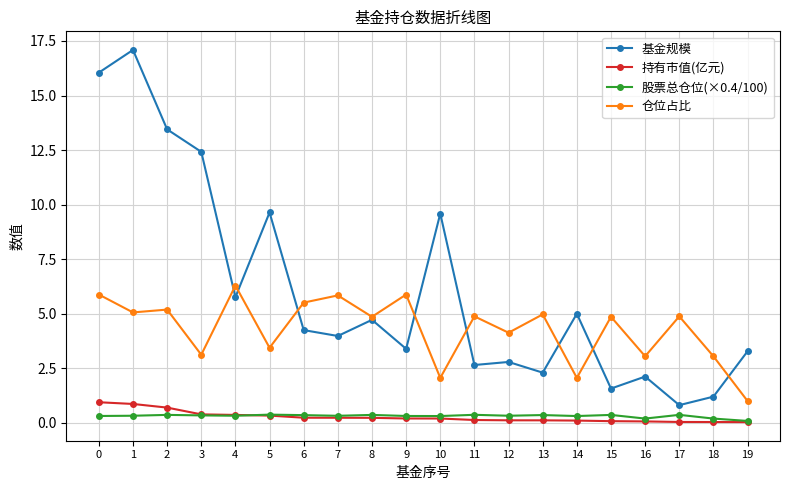

The 基金规模 series shows 9.6 at 5. True or false?

True